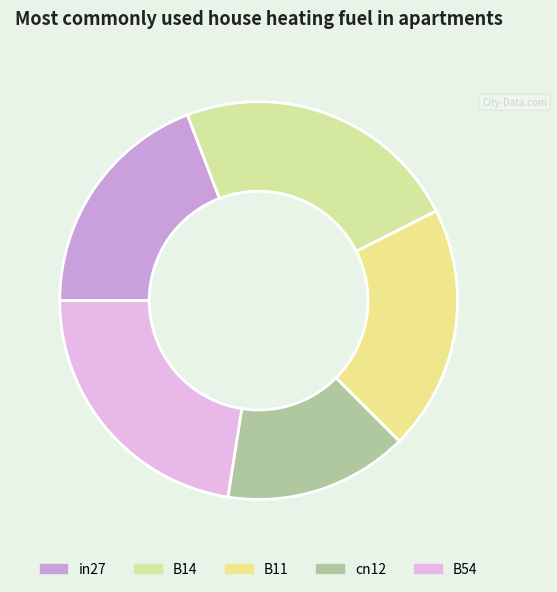

Is there a majority slice in this chart?

No